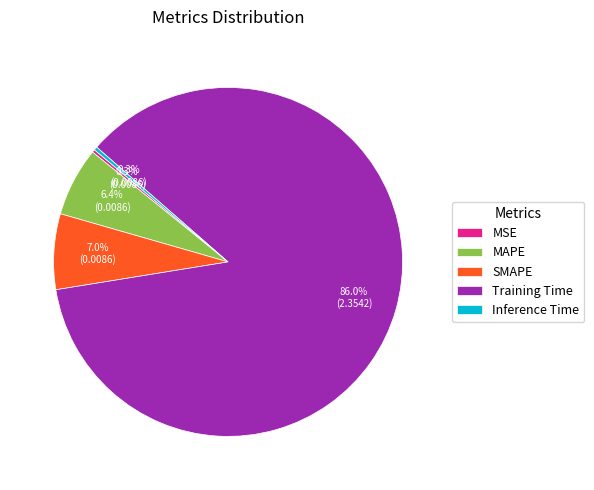

Is it true that Training Time is 86% of the pie?

True